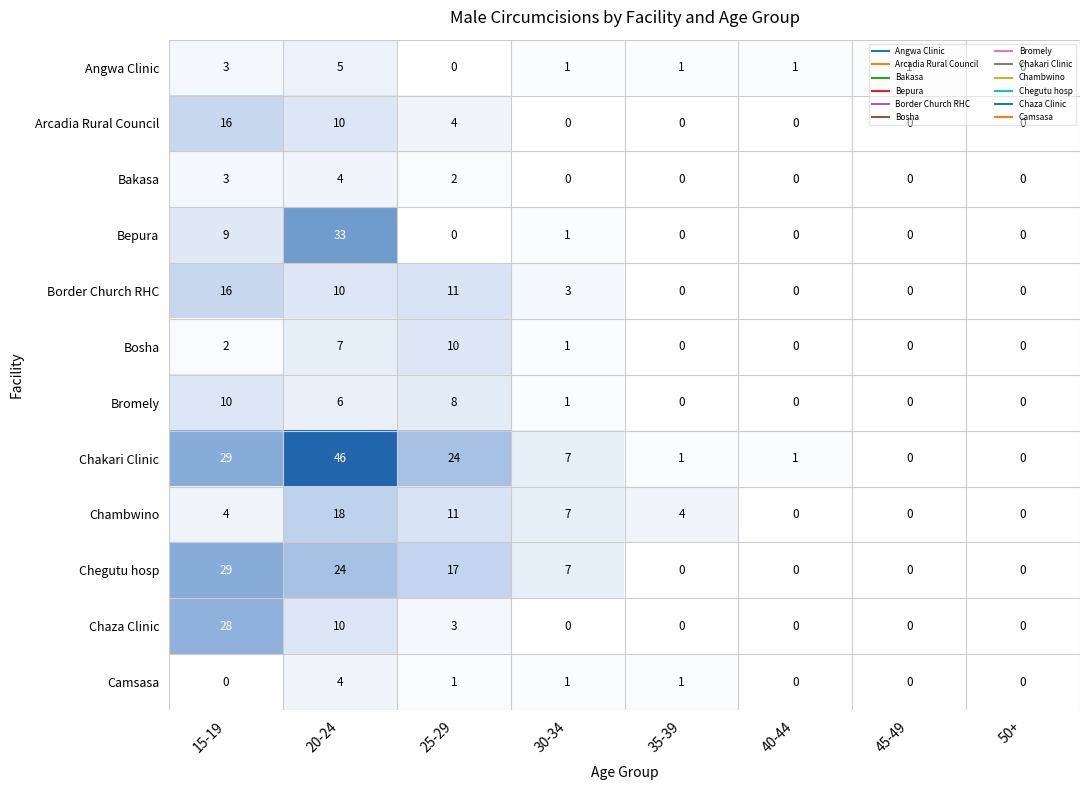

Which label corresponds to the largest value in the chart?

20-24